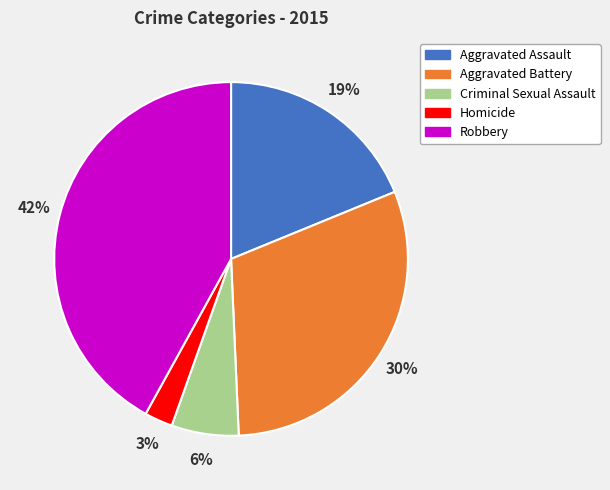

True or false: Aggravated Battery accounts for 44% of the total.

False